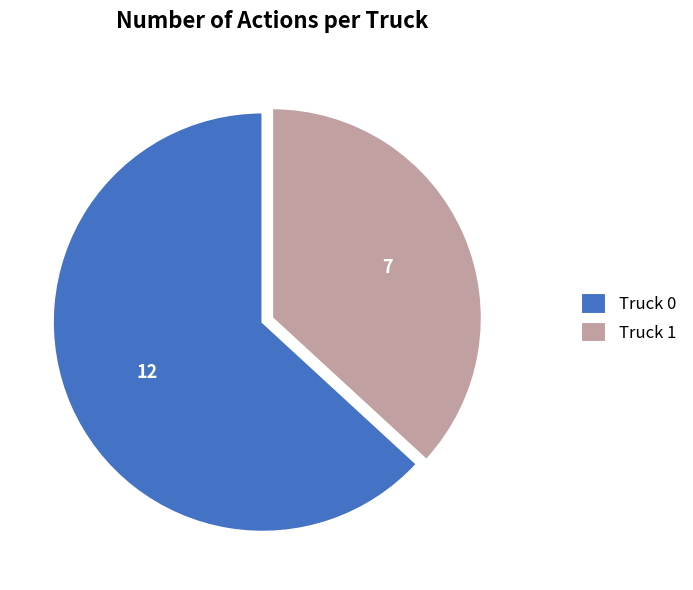

Is Truck 1 the majority of the pie?

No